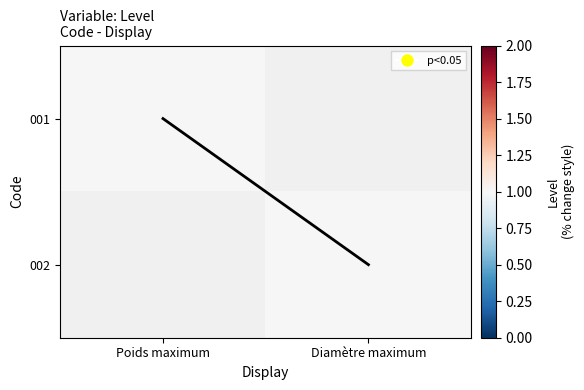

At which category does the chart reach its peak across all series?

Diamètre maximum